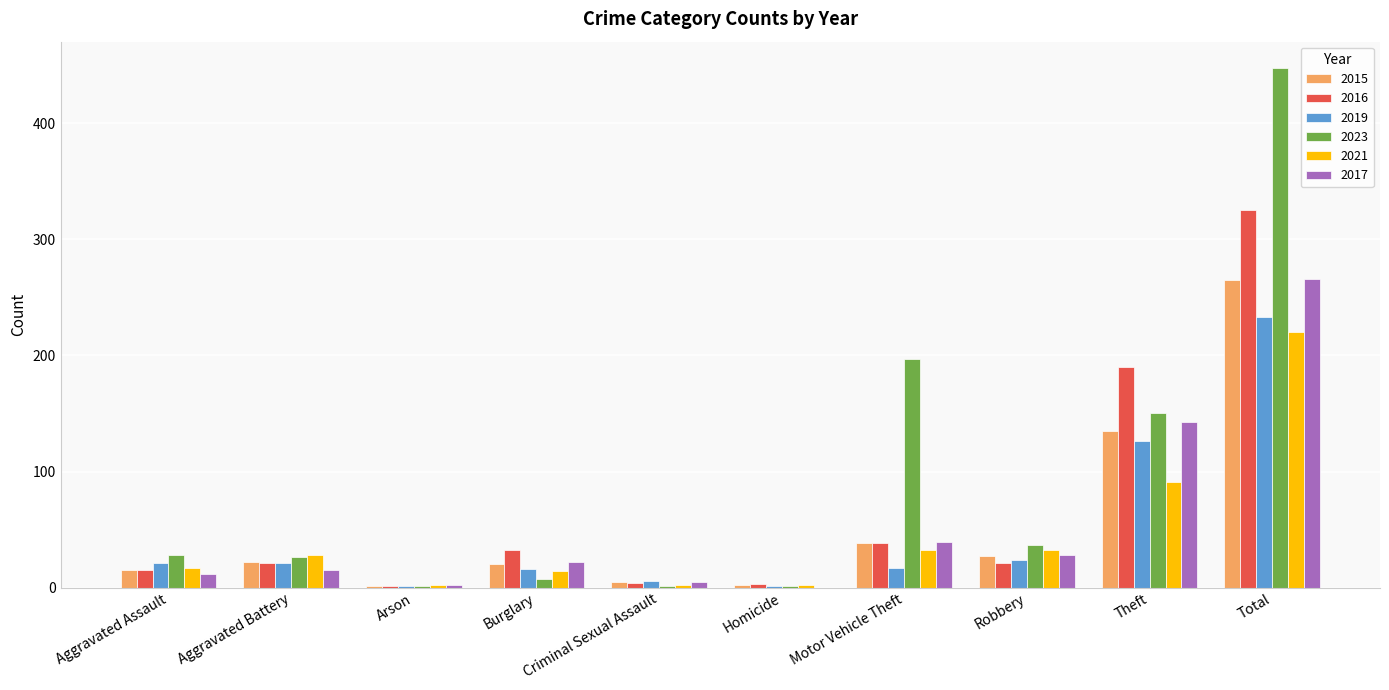

How many distinct data groups are displayed?

6